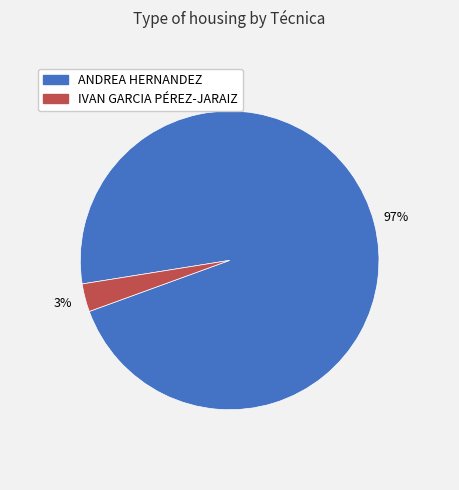

True or false: IVAN GARCIA PÉREZ-JARAIZ accounts for 16% of the total.

False